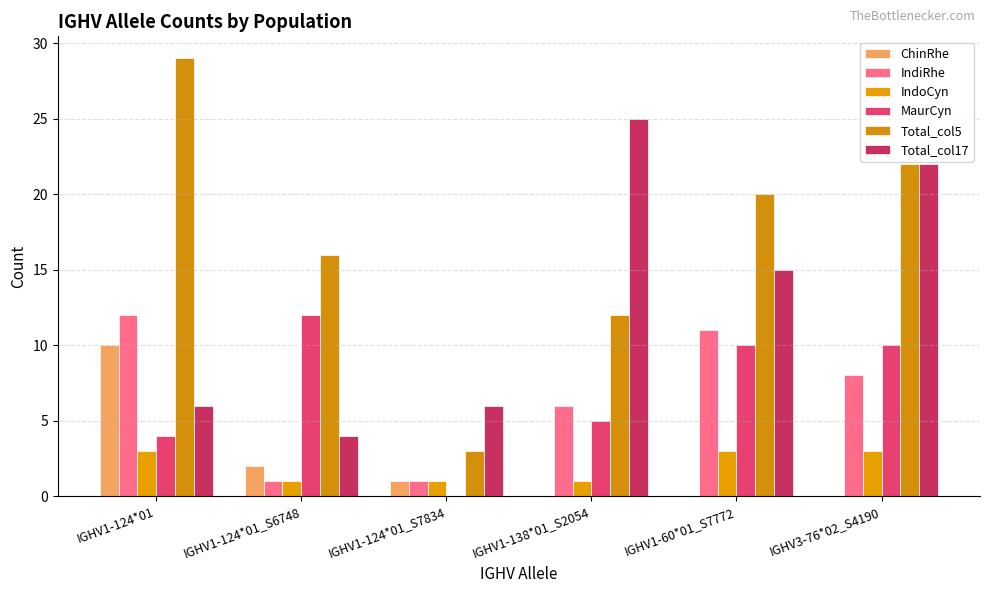

What is the spread (max minus min) of values at IGHV1-60*01_S7772?

20